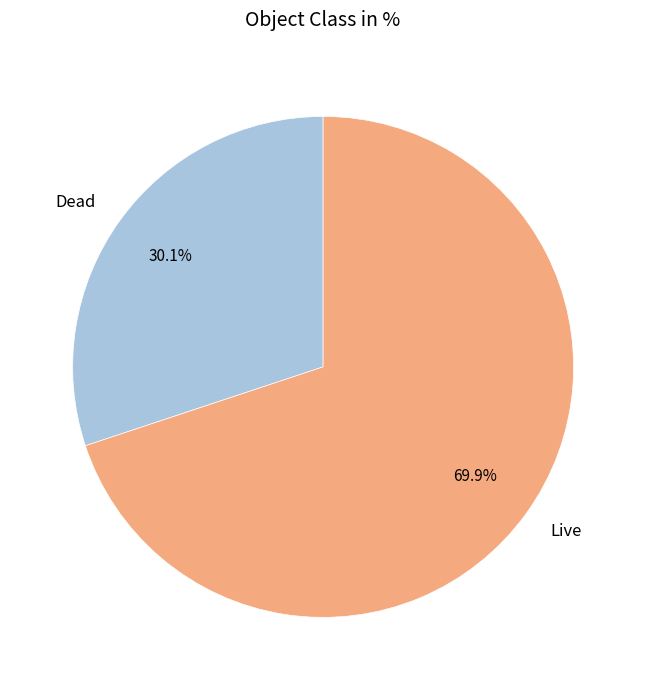

Approximately how many times larger is the value at Dead compared to Live?

0.4